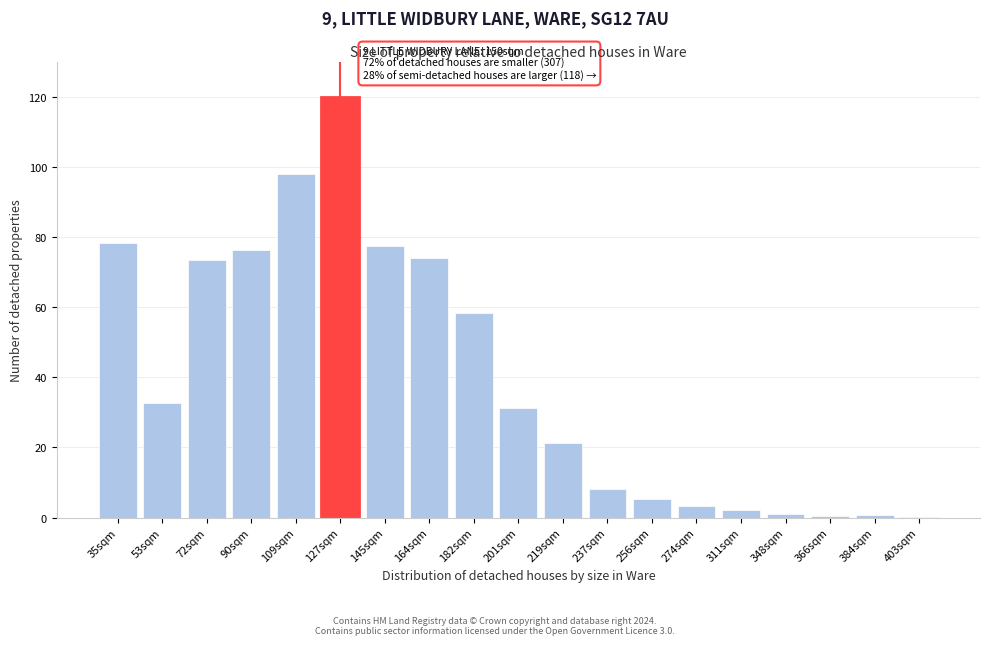

What is the sum of all values?

762.3